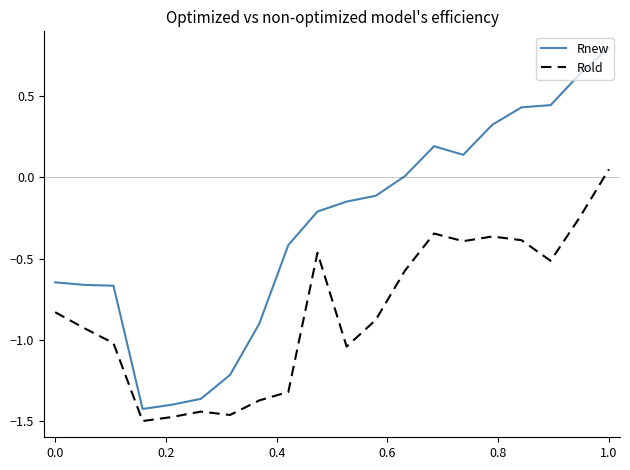

What is the difference between the maximum and second lowest values in the Rnew series?

2.2